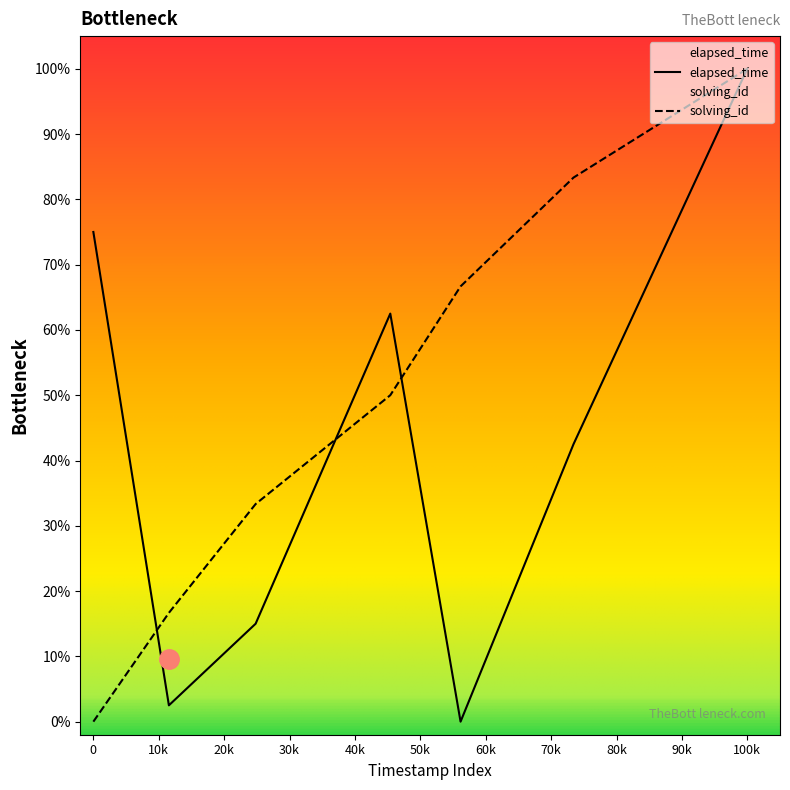

At which category does the chart reach its peak across all series?

100k